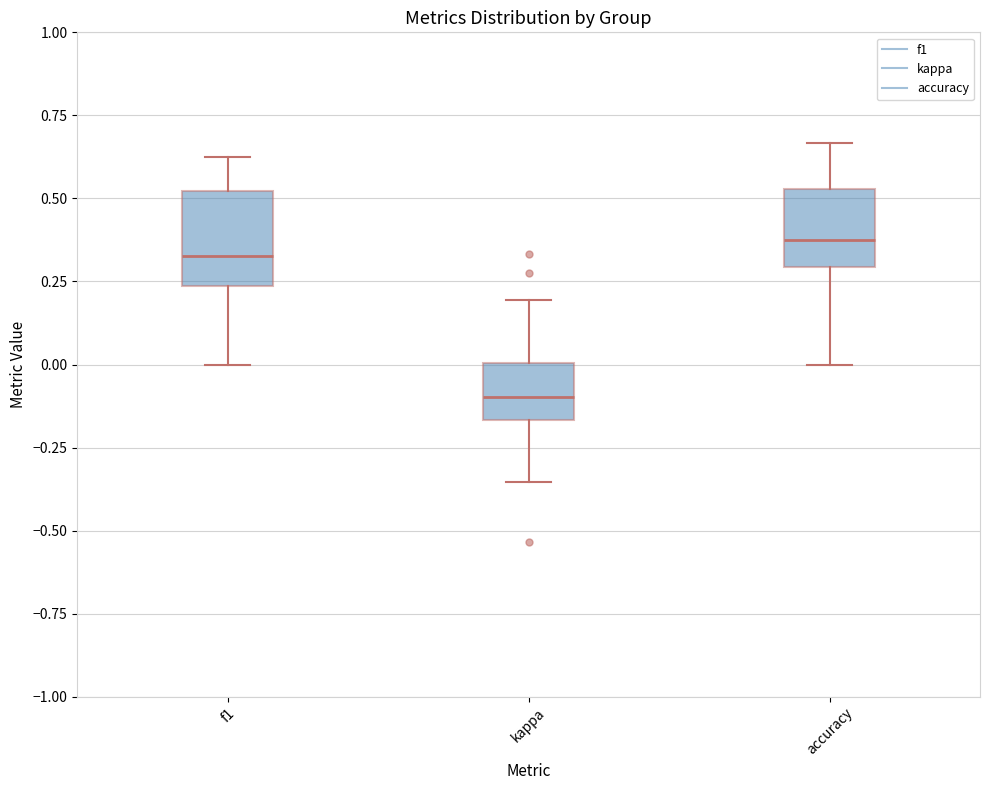

Which box's median line is the lowest?

kappa